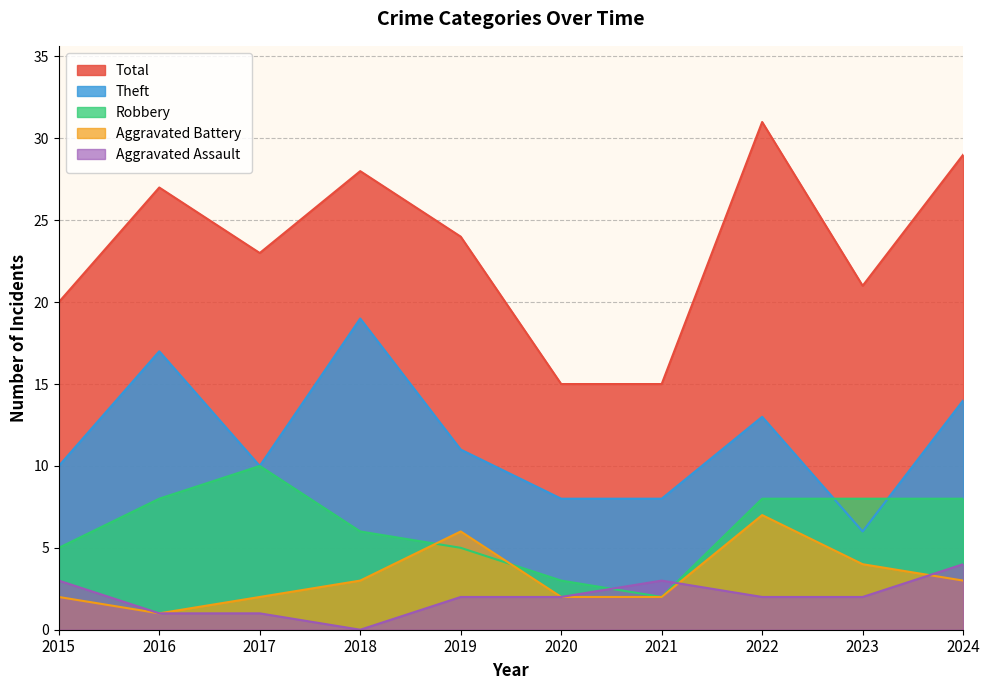

Reading right to left, transcribe all the data shown in this chart.

Aggravated Assault: 4	2	2	3	2	2	0	1	1	3
Aggravated Battery: 3	4	7	2	2	6	3	2	1	2
Robbery: 8	8	8	2	3	5	6	10	8	5
Theft: 14	6	13	8	8	11	19	10	17	10
Total: 29	21	31	15	15	24	28	23	27	20